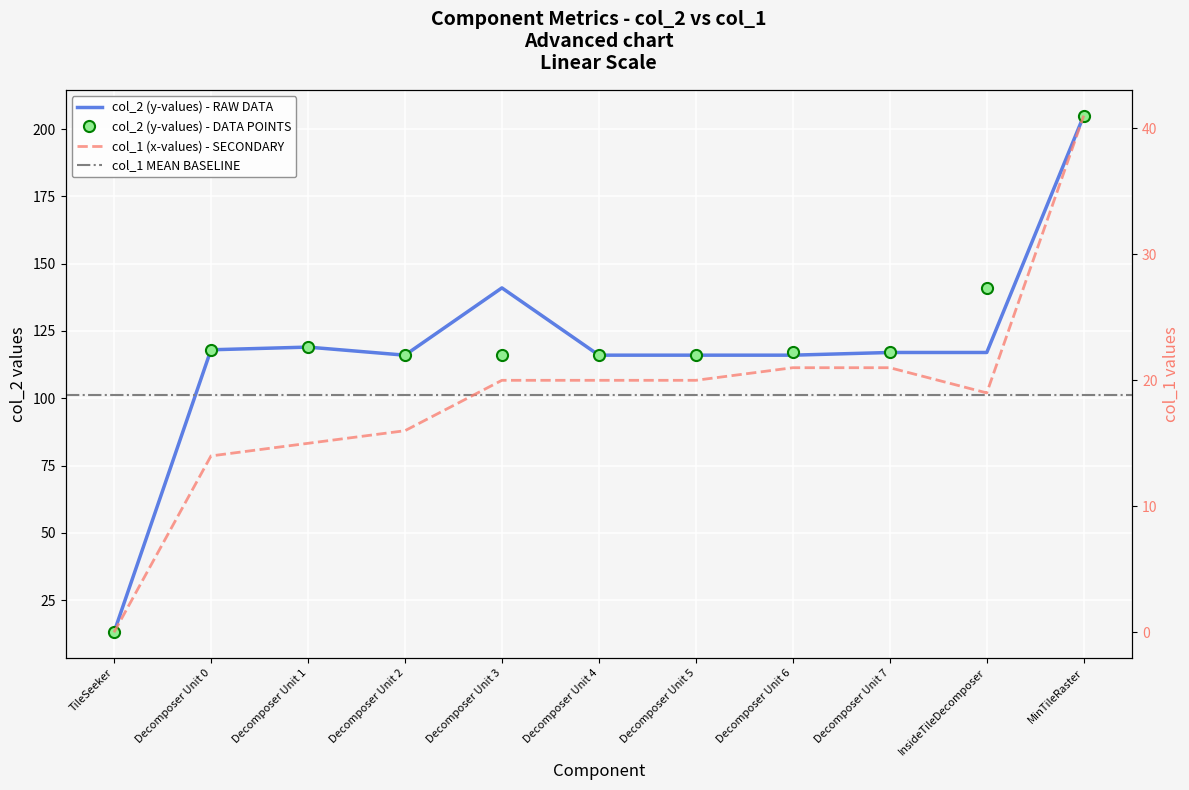

What are all the series names shown in the legend?

col_1 (x-values), col_2 (y-values)